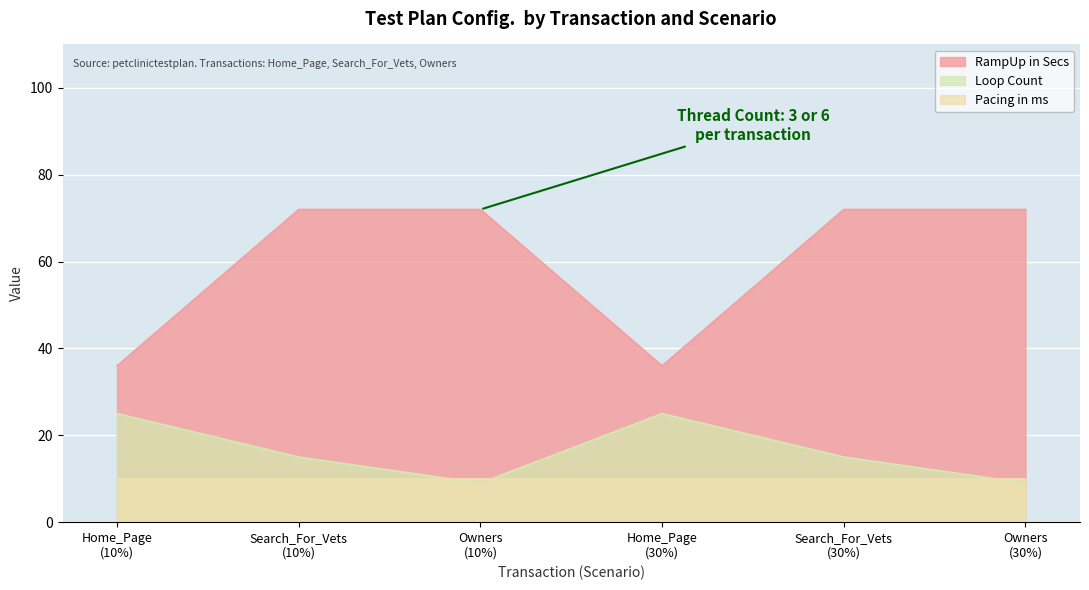

How many series are shown in this chart?

3